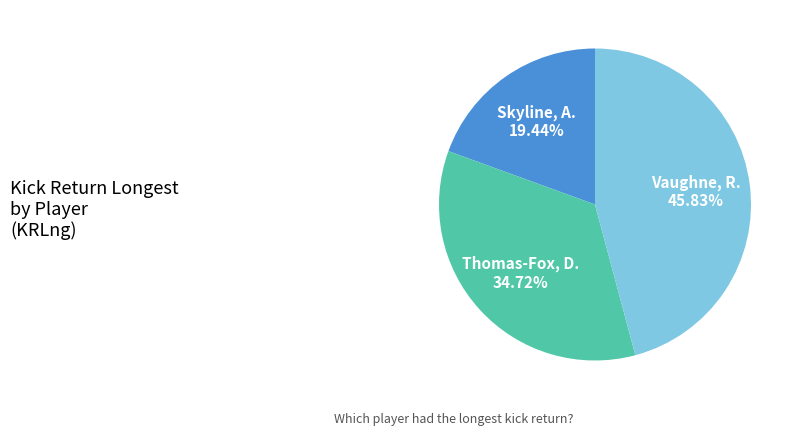

What is the total percentage of Thomas-Fox, D. and Vaughne, R.?

80.6%